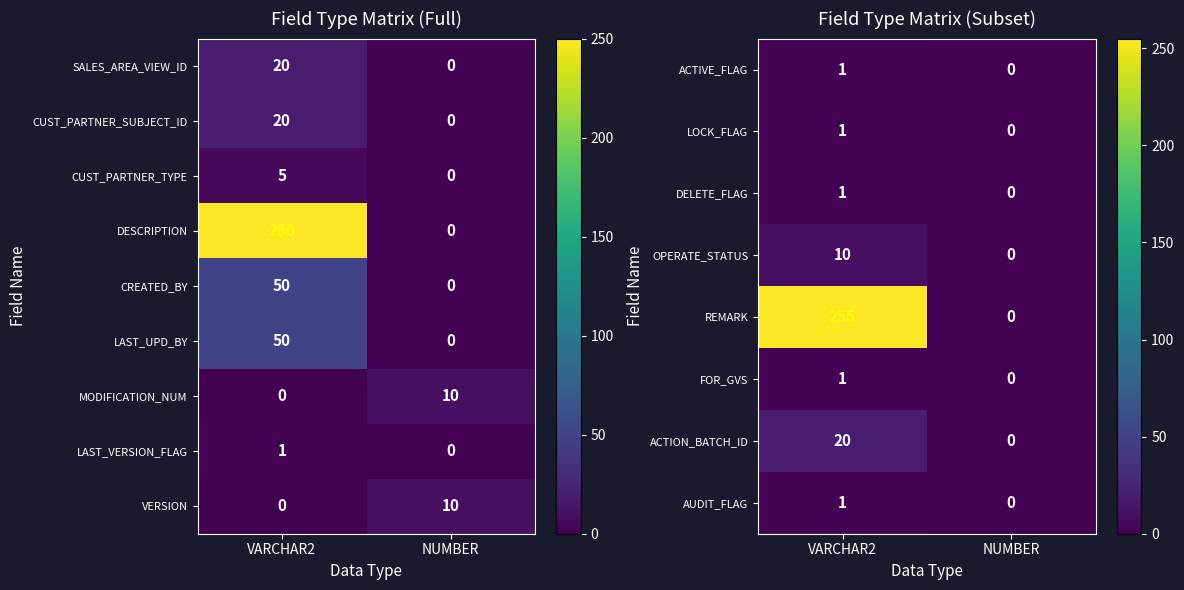

Is it true that OPERATE_STATUS equals 10 at VARCHAR2?

True